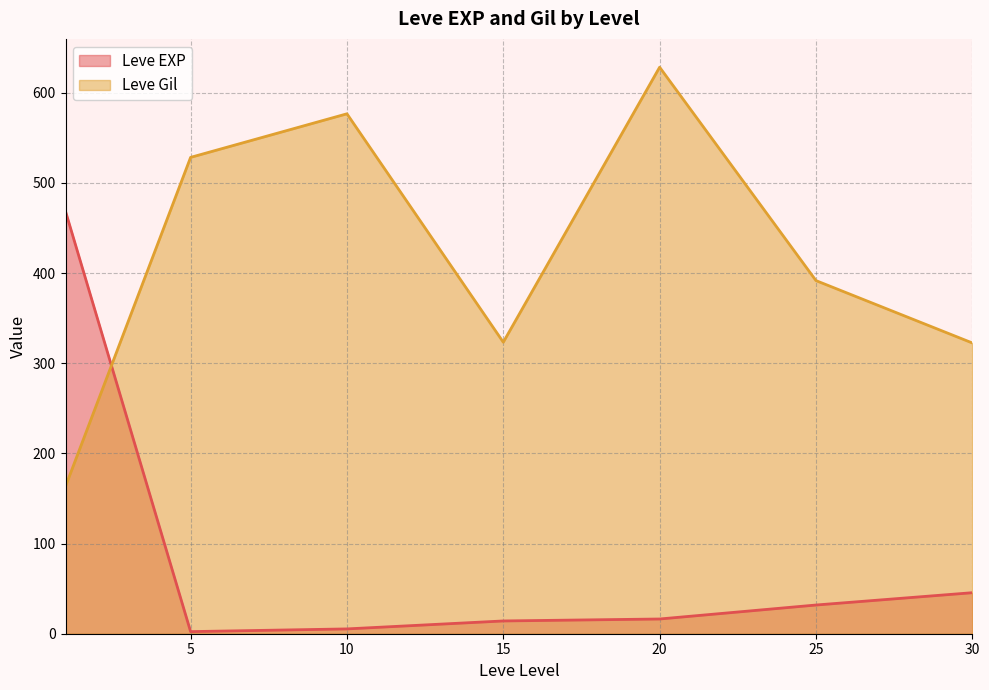

Which category has the highest value in the Leve EXP series?

1